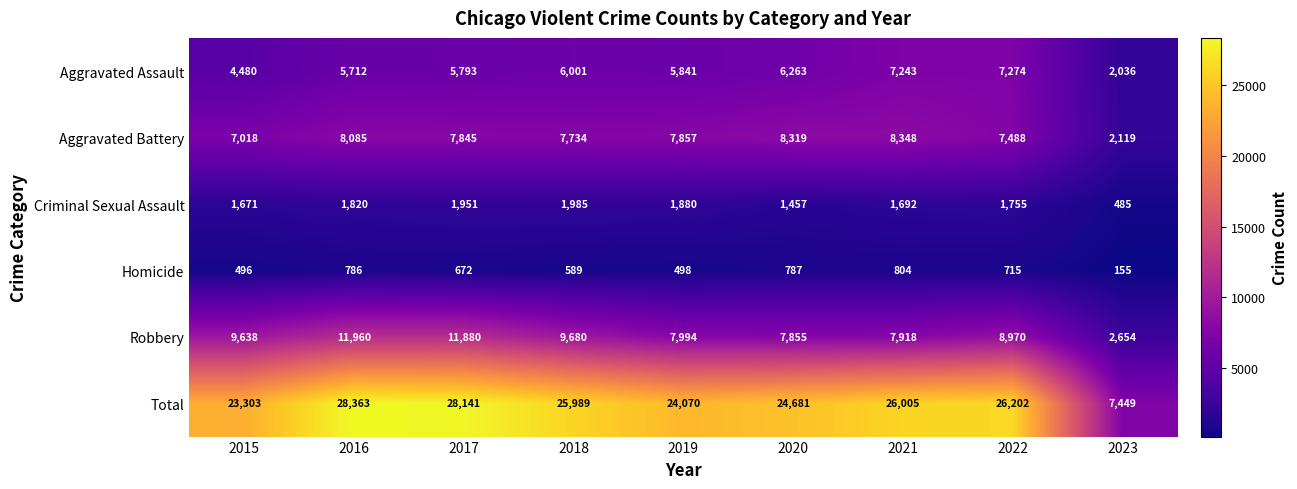

What is the difference between the second highest and second lowest values in the Criminal Sexual Assault series?

494